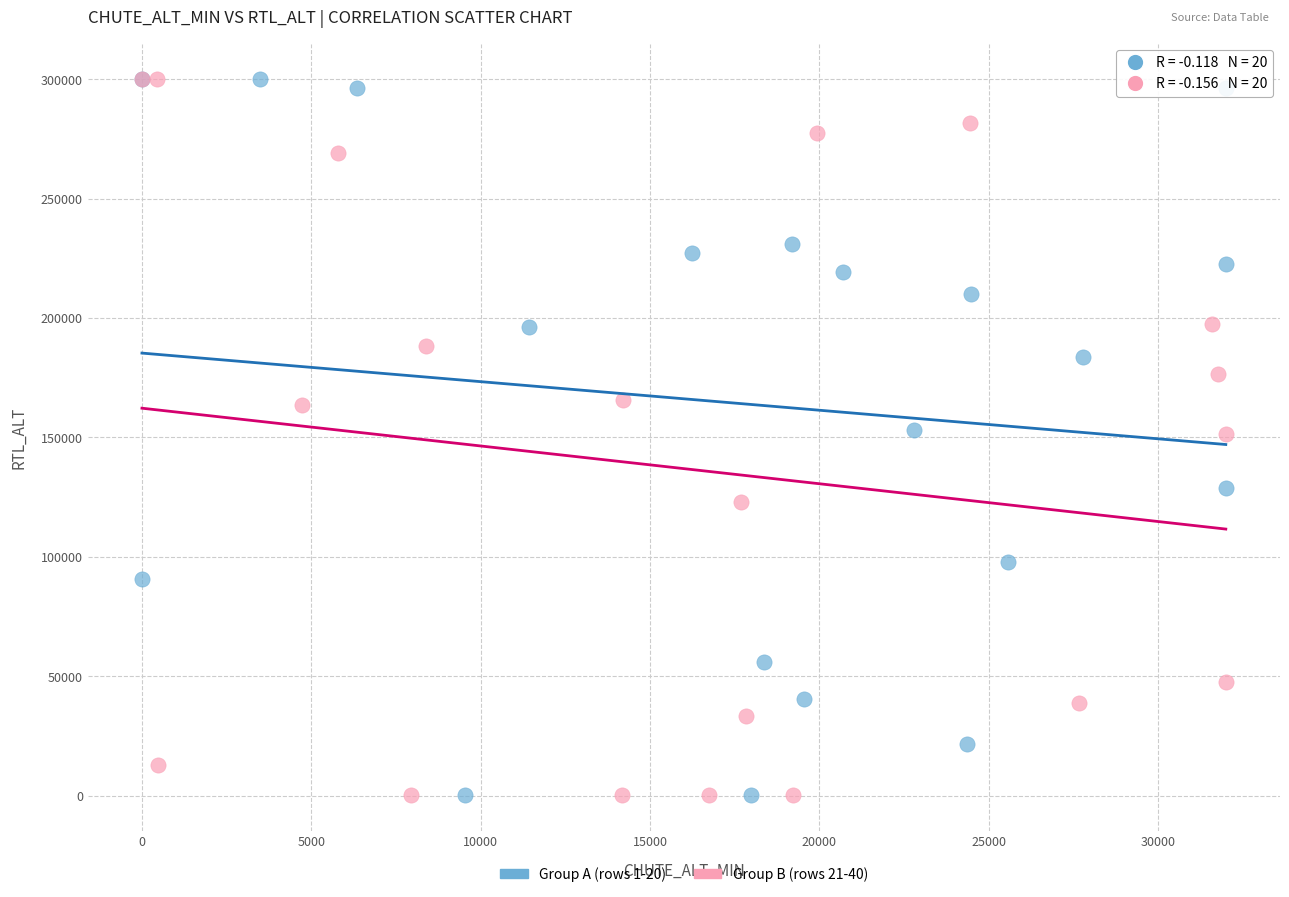

What are all the series names shown in the legend?

Group A (rows 1-20), Group B (rows 21-40)